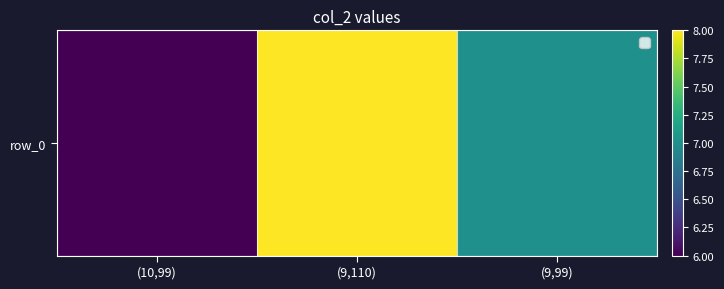

Reading right to left, what are all the values shown in this chart?

(9,99)=7	(9,110)=8	(10,99)=6